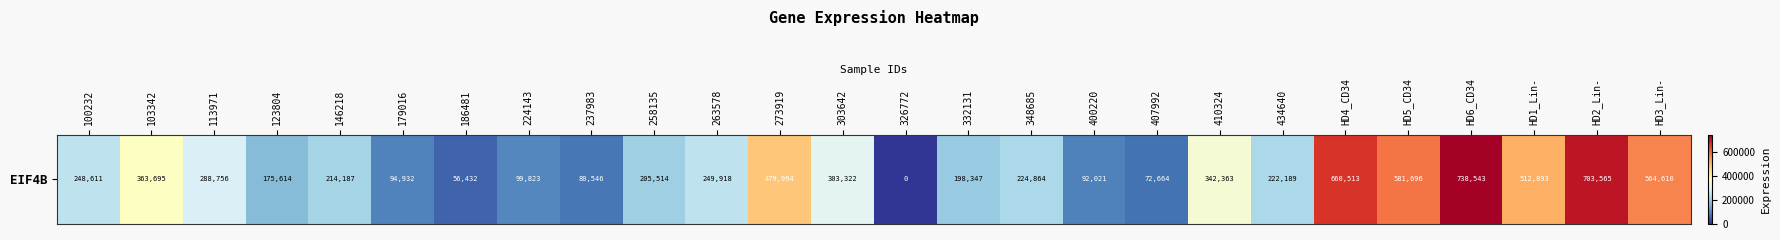

What is the greatest value displayed?

738543